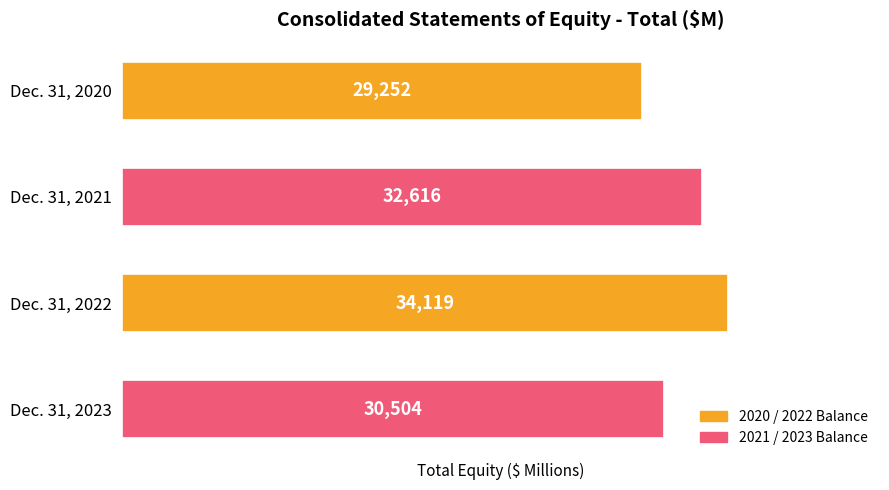

At which label is the value closest to 31685?

Dec. 31, 2021